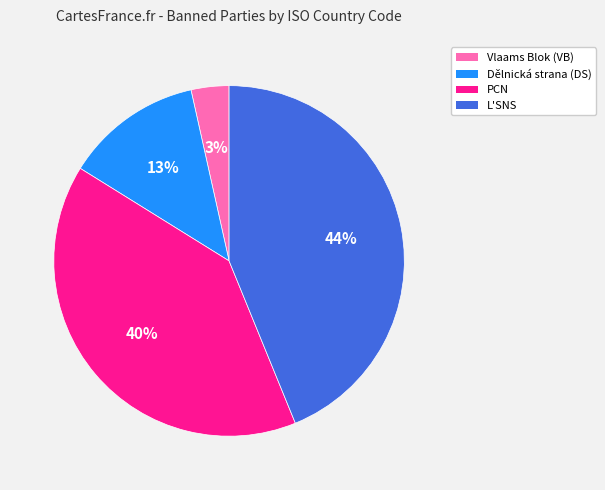

Is there a majority slice in this chart?

No